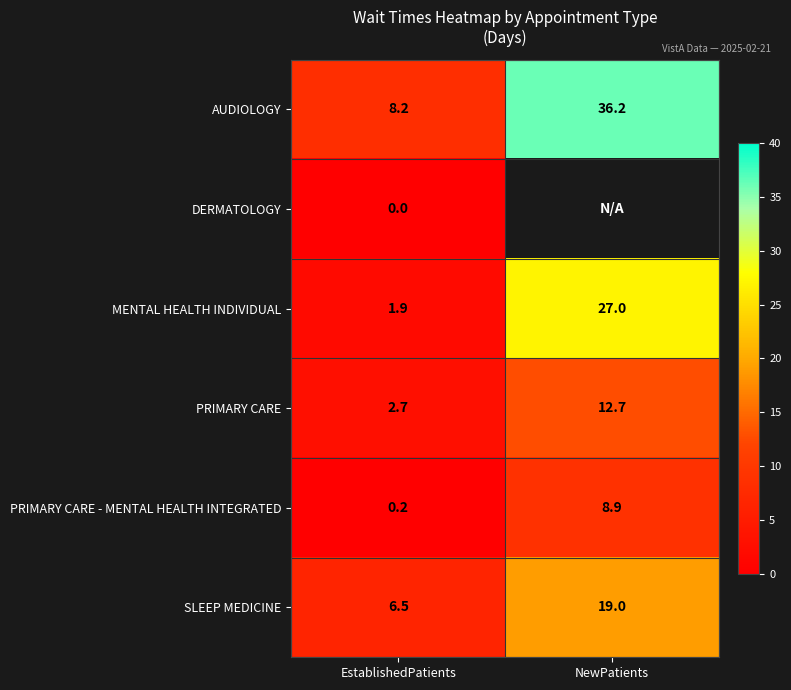

What is the difference between the highest and lowest values at EstablishedPatients?

8.2